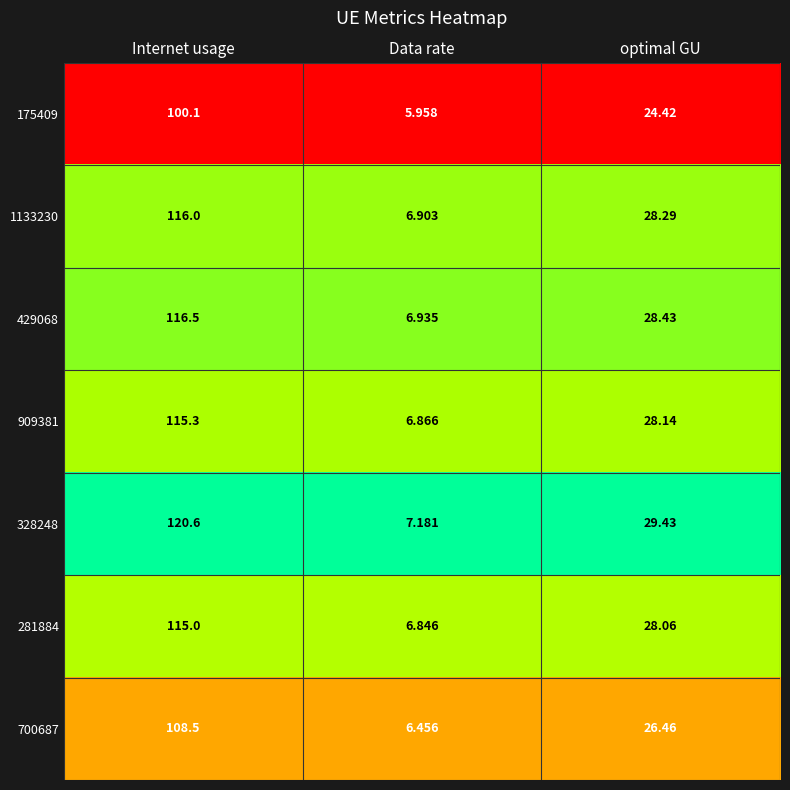

Rank the categories by 429068 value from highest to lowest.

Internet usage, optimal GU, Data rate